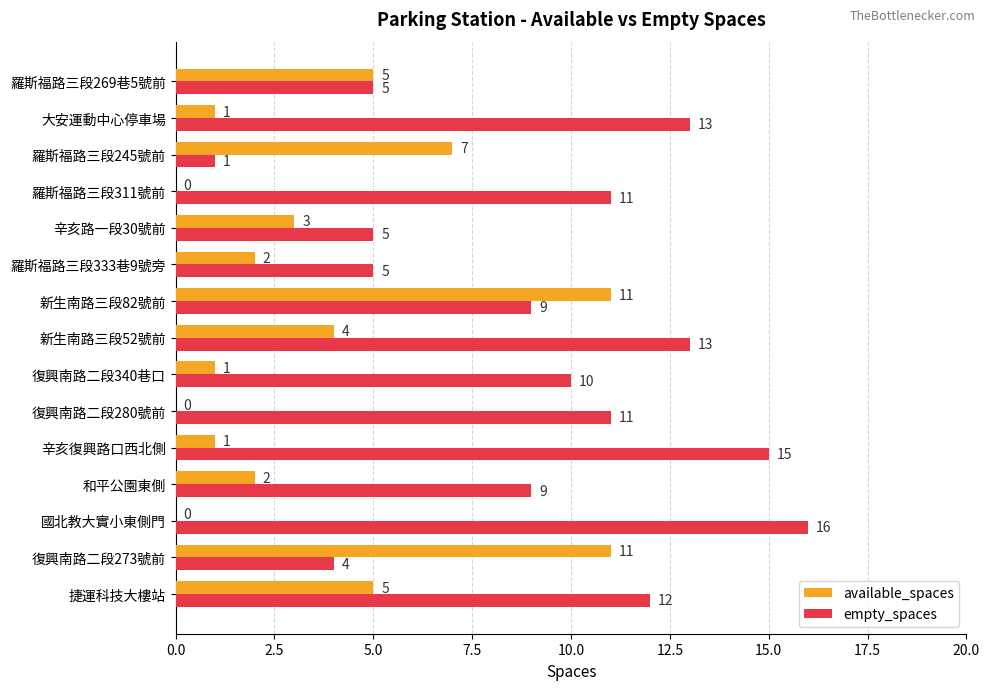

What are all the series names shown in the legend?

available_spaces, empty_spaces